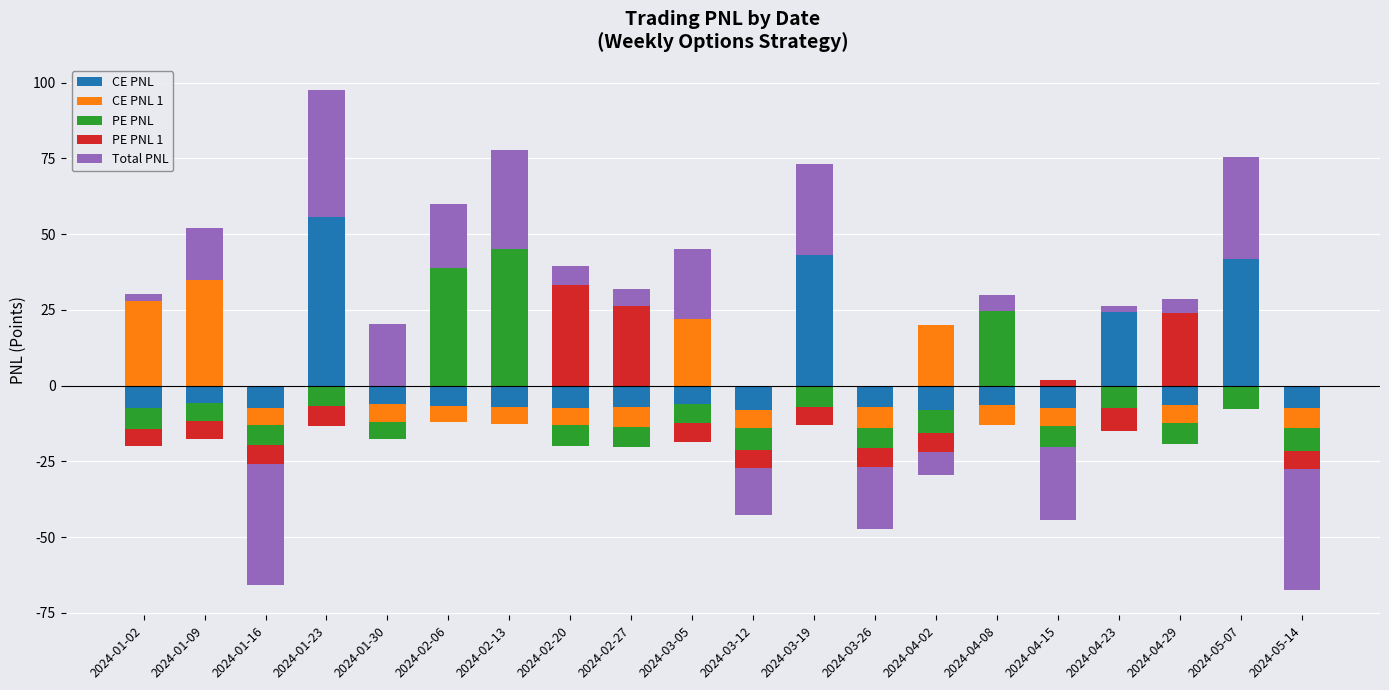

Between 2024-01-09 and 2024-05-14, which is larger?

2024-01-09